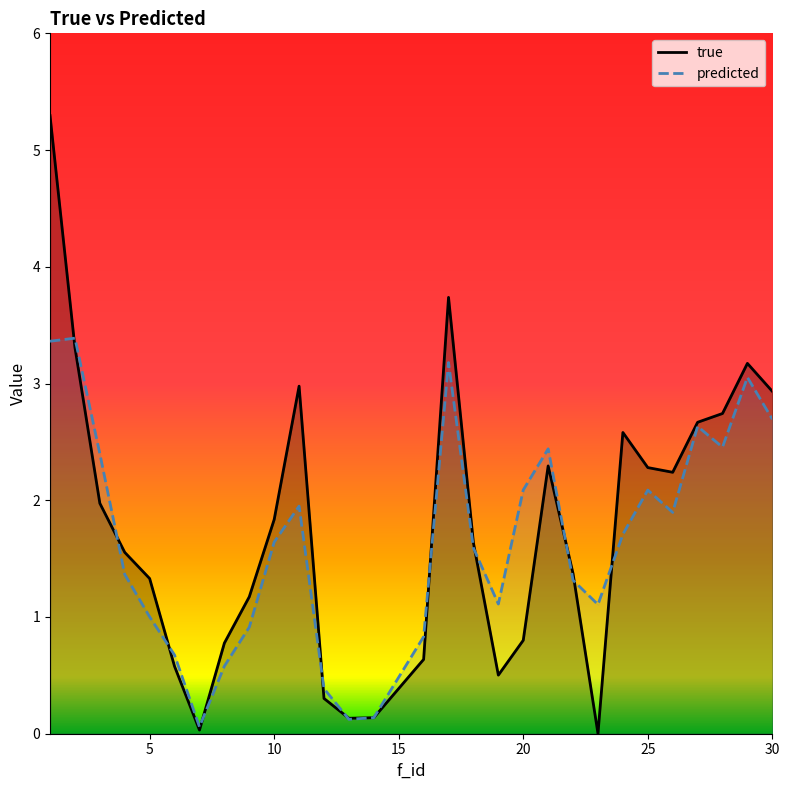

Which series ends up on top after the final intersection of predicted and true?

true